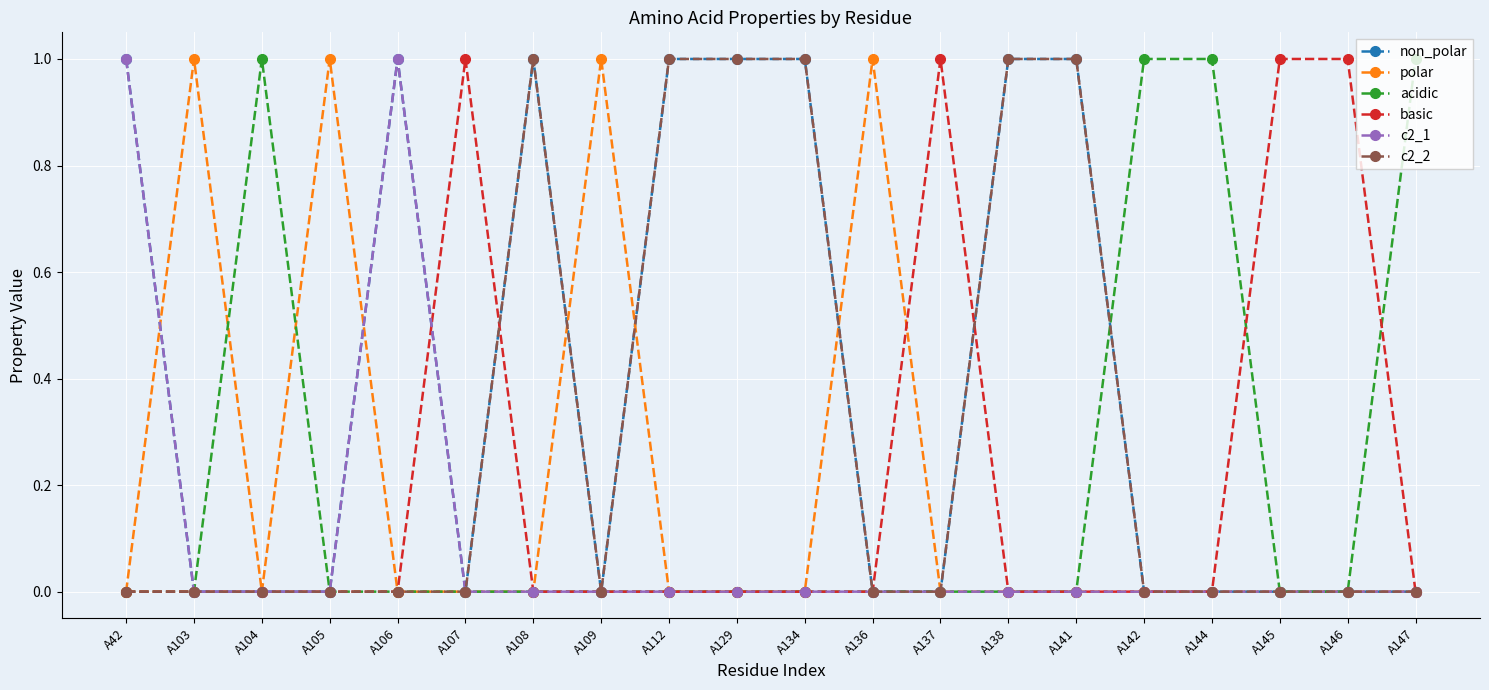

Reading left to right, transcribe all the data shown in this chart.

non_polar: 1	0	0	0	1	0	1	0	1	1	1	0	0	1	1	0	0	0	0	0
polar: 0	1	0	1	0	0	0	1	0	0	0	1	0	0	0	0	0	0	0	0
acidic: 0	0	1	0	0	0	0	0	0	0	0	0	0	0	0	1	1	0	0	1
basic: 0	0	0	0	0	1	0	0	0	0	0	0	1	0	0	0	0	1	1	0
c2_1: 1	0	0	0	1	0	0	0	0	0	0	0	0	0	0	0	0	0	0	0
c2_2: 0	0	0	0	0	0	1	0	1	1	1	0	0	1	1	0	0	0	0	0